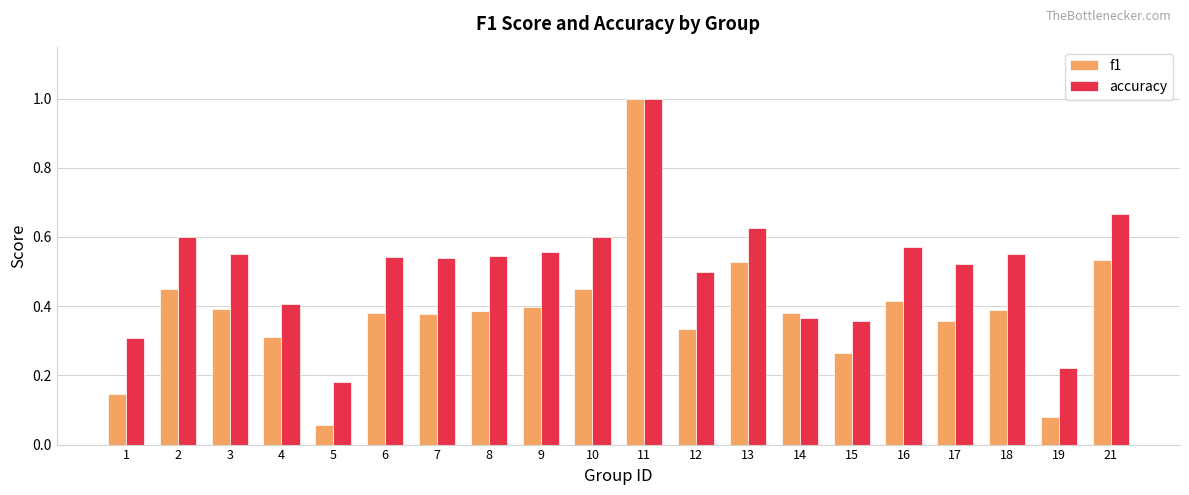

What is the maximum value shown in the chart?

1.0